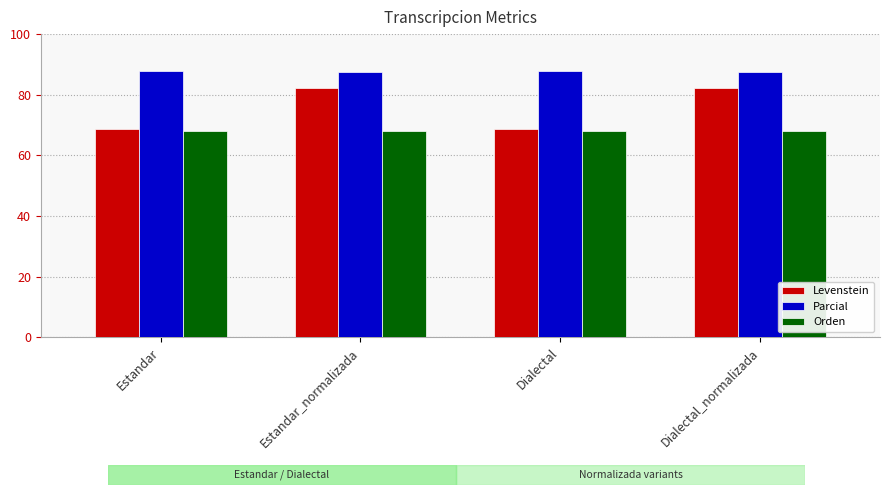

How many categories are shown in the chart?

4